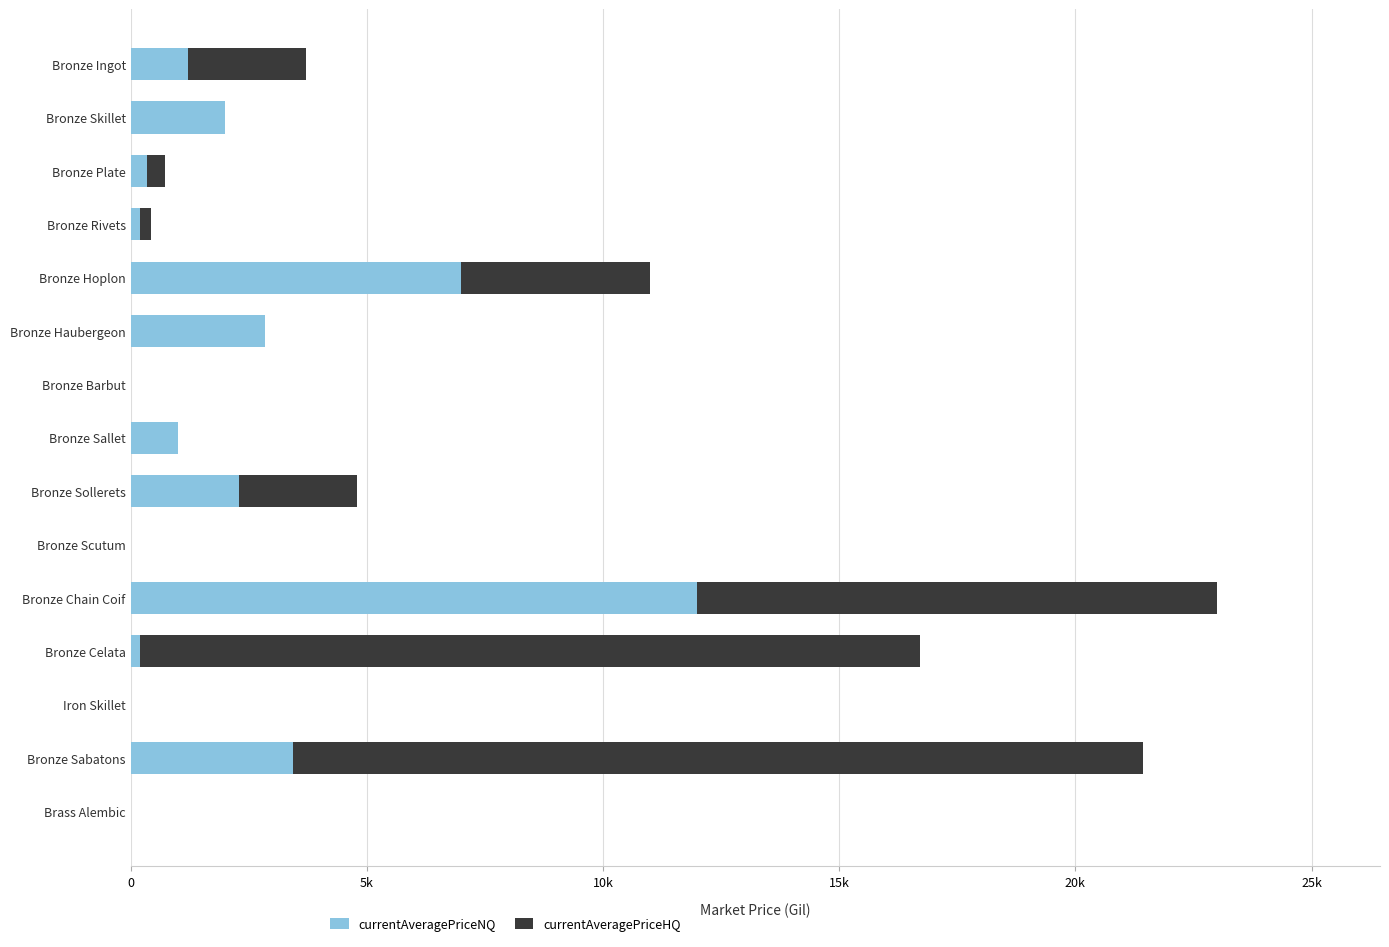

What are all the series names shown in the legend?

currentAveragePriceNQ, currentAveragePriceHQ